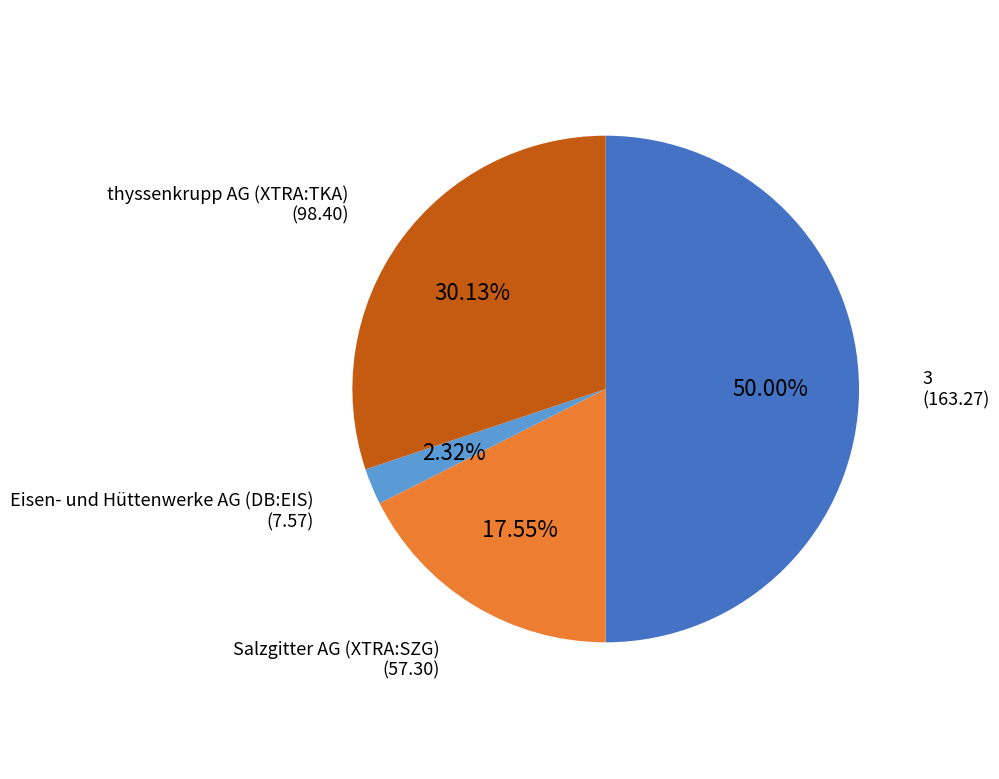

What is the ratio of the value at 3 to the value at Salzgitter AG (XTRA:SZG)?

2.8